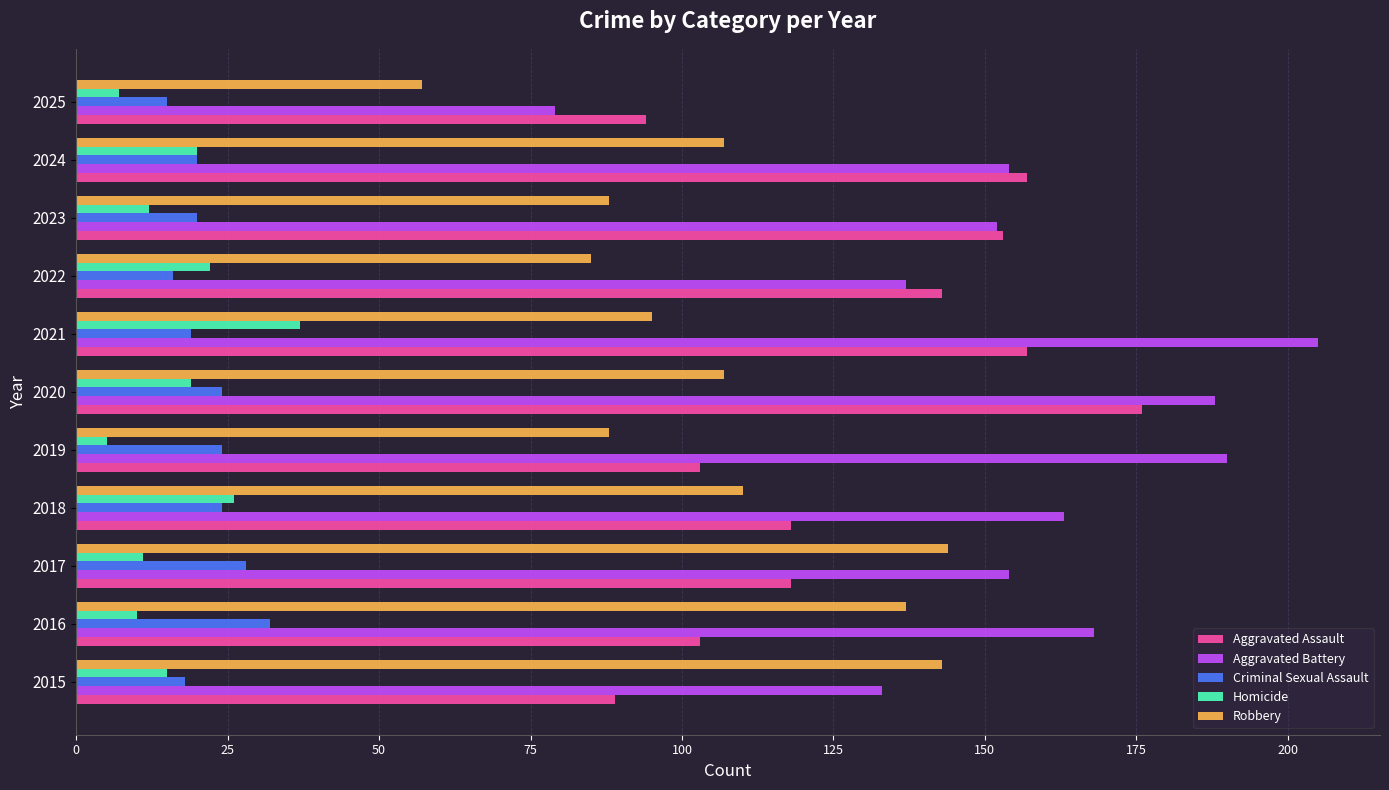

What is the difference between the second highest and minimum values in the Aggravated Assault series?

68